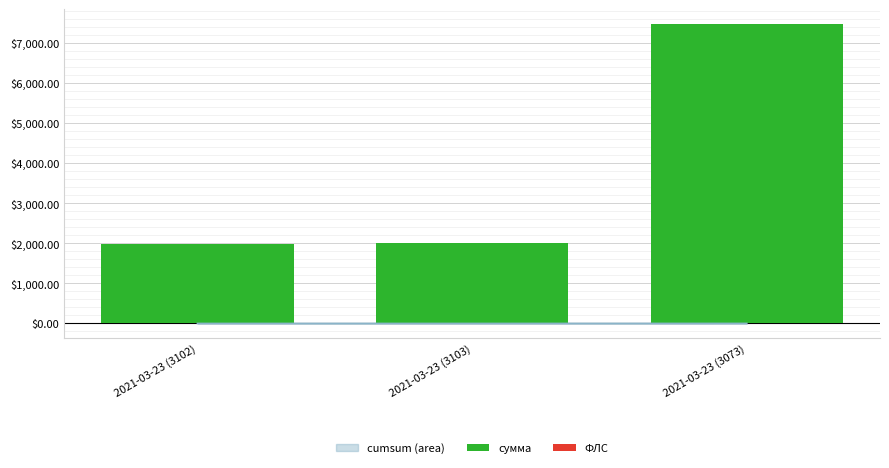

At which category is the sum across all series the highest?

2021-03-23 (3073)